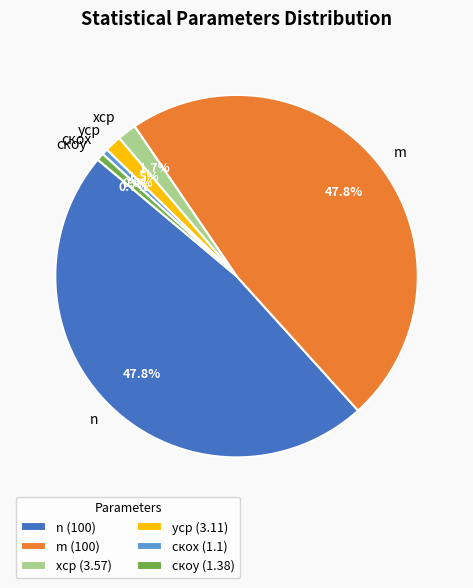

Is скоx the majority of the pie?

No